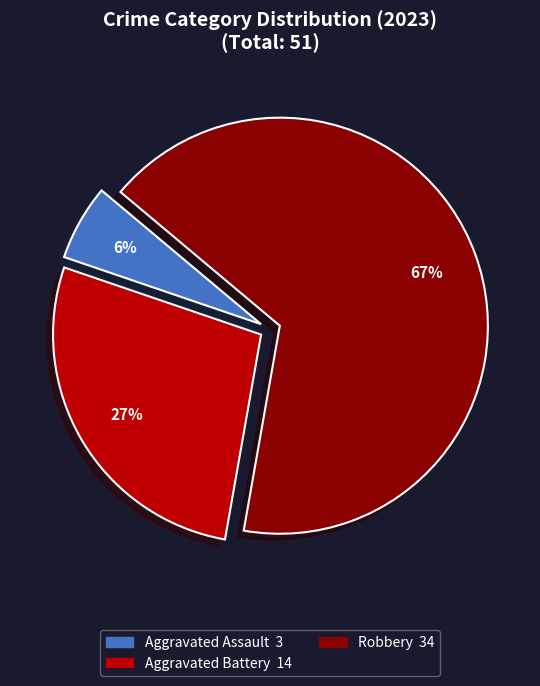

To the nearest percent, what is the difference between the largest and smallest slice percentages?

61%